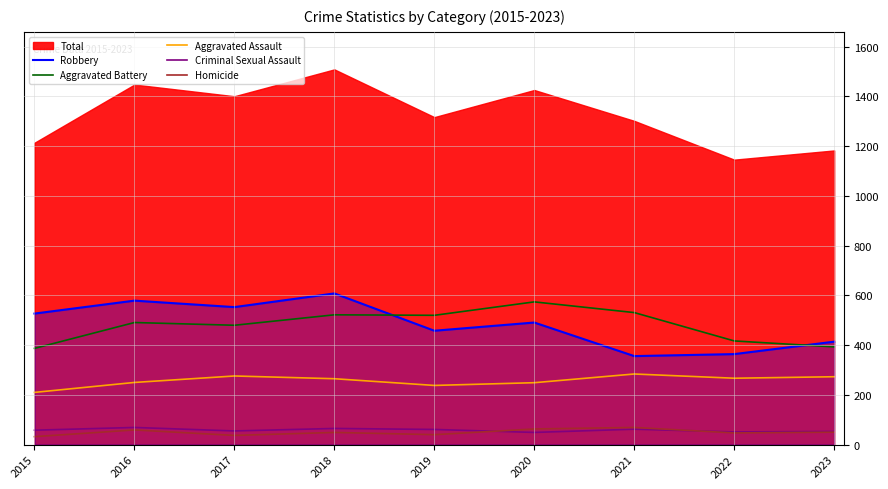

The value of Robbery at 2023 is 414. True or false?

True